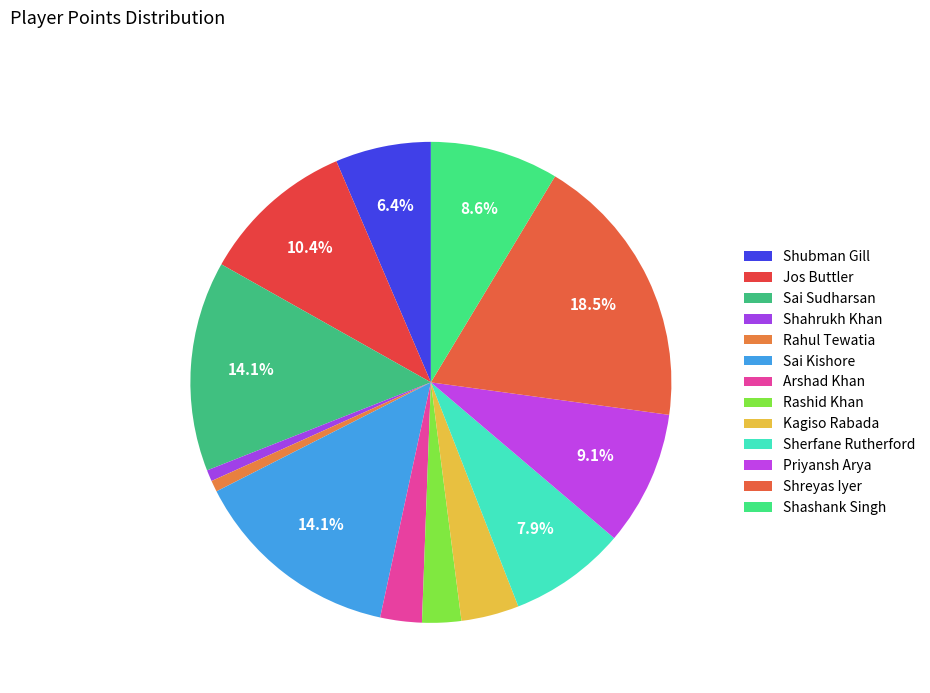

How many slices are in this pie chart?

13